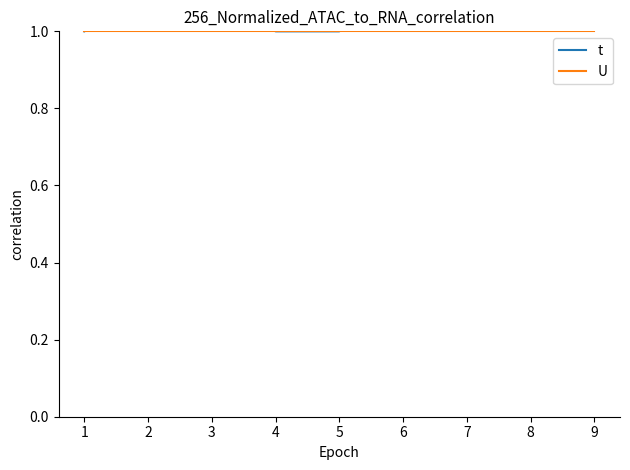

How many series are shown in this chart?

2